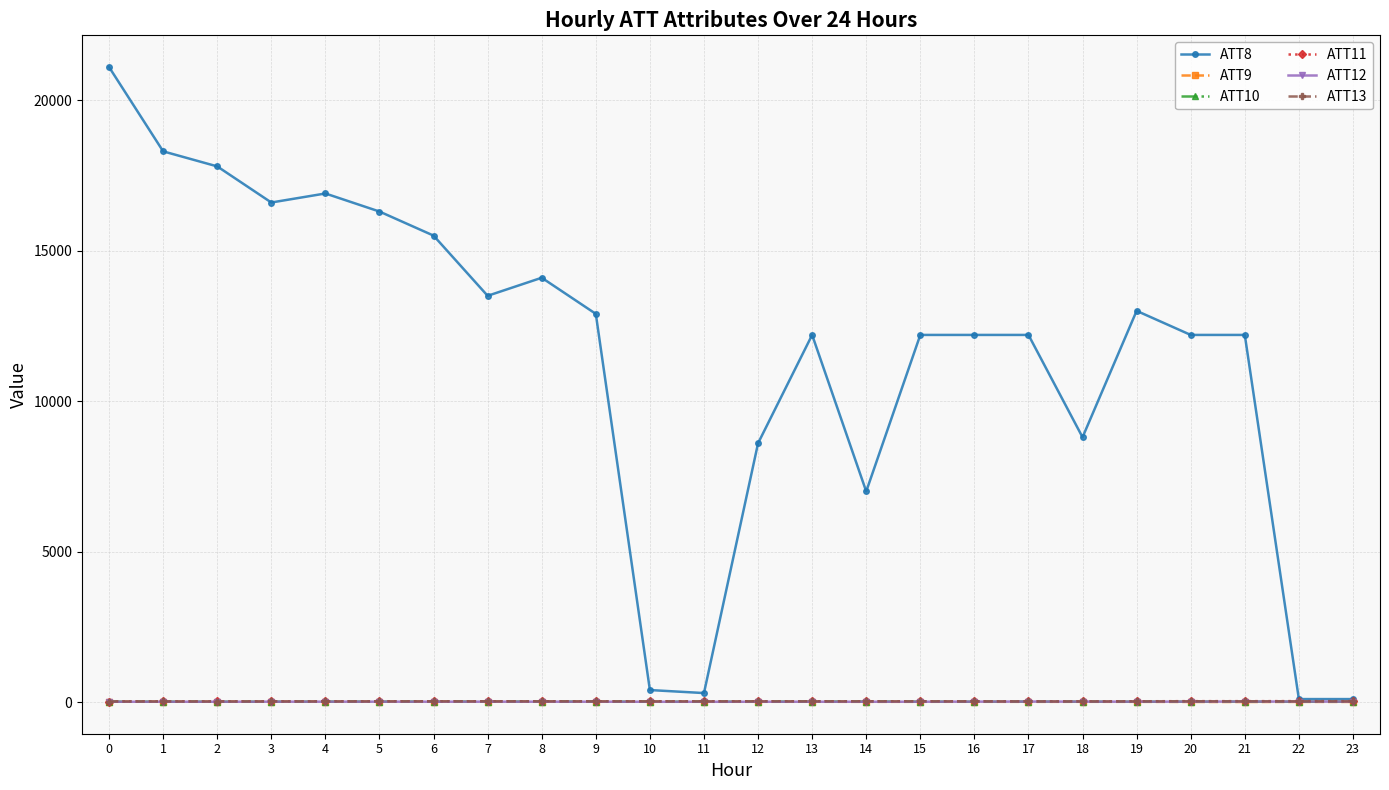

True or false: ATT13 has a value of 24.3 at 7.

True